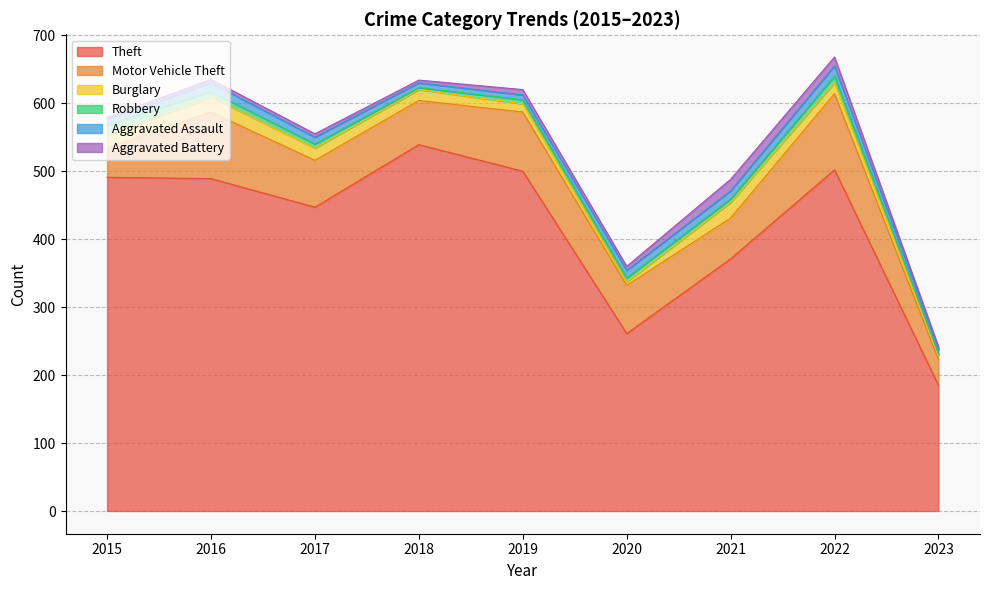

What is the smallest value displayed?

3